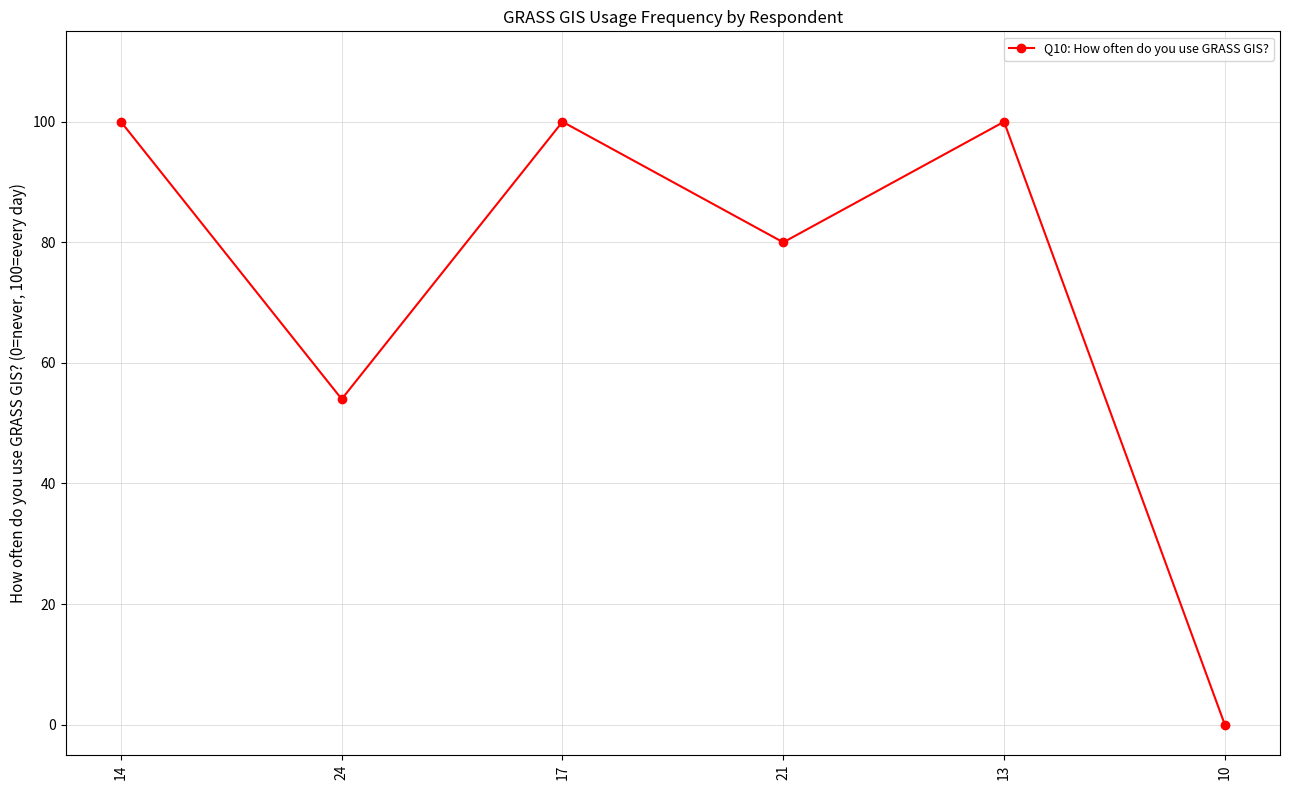

True or false: the data shows 23 at 24.

False